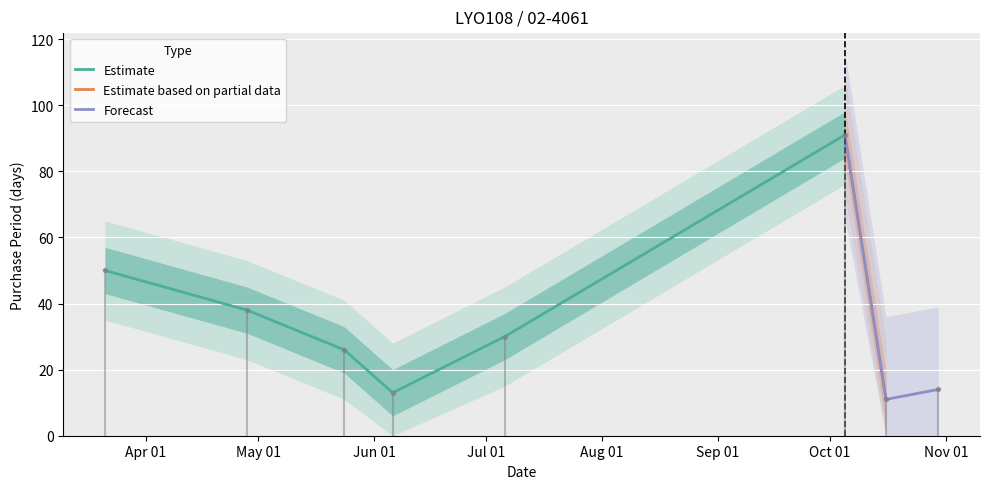

List the labels in order of value, largest first.

2017-10-05, 2017-03-21, 2017-04-28, 2017-07-06, 2017-05-24, 2017-10-30, 2017-06-06, 2017-10-16